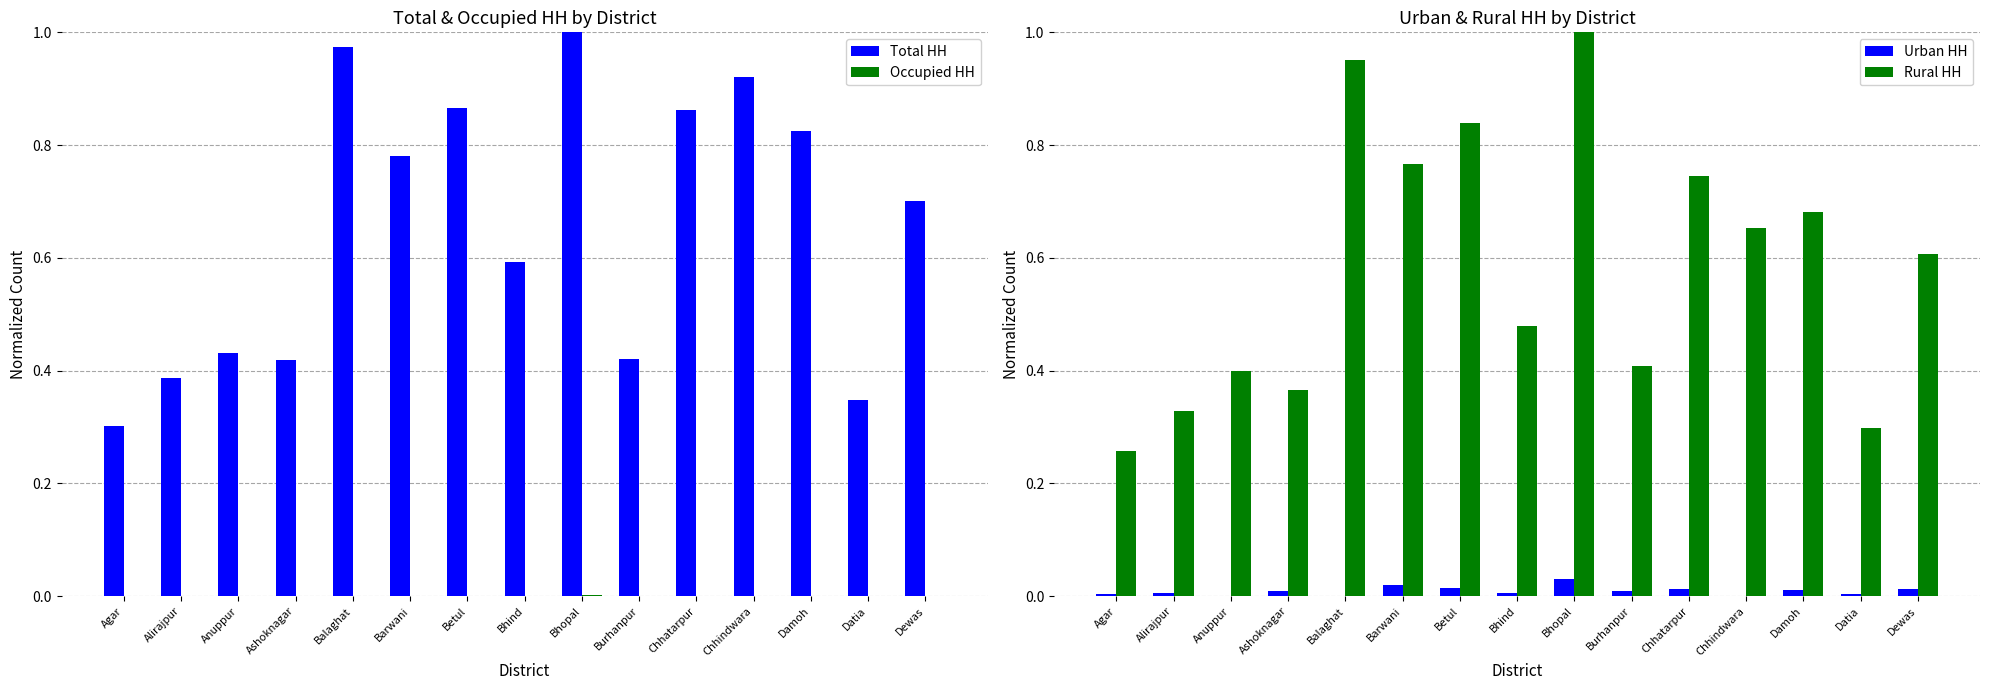

Count the number of data series in this chart.

4